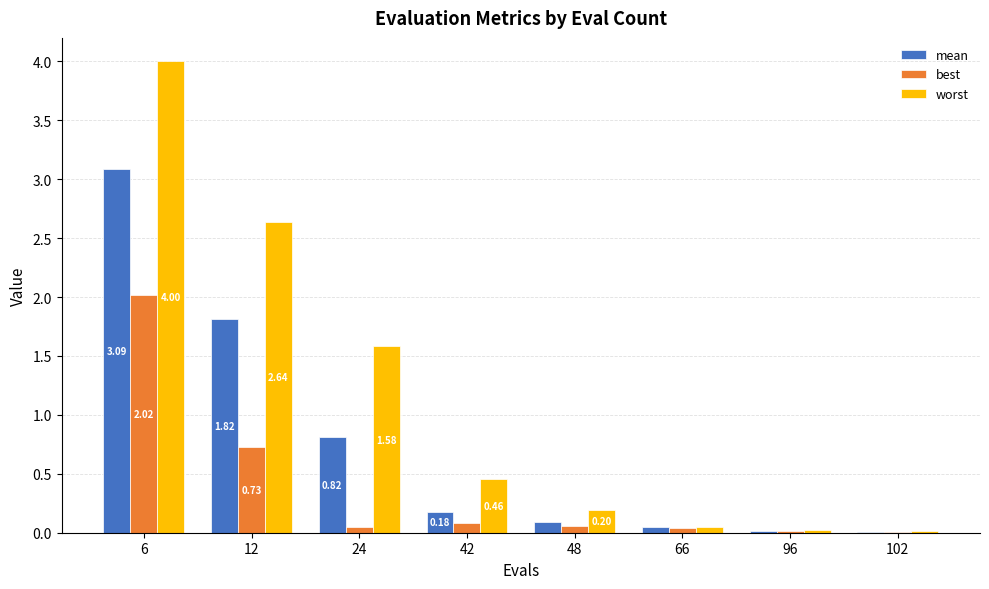

What is the sum of all worst values?

9.0